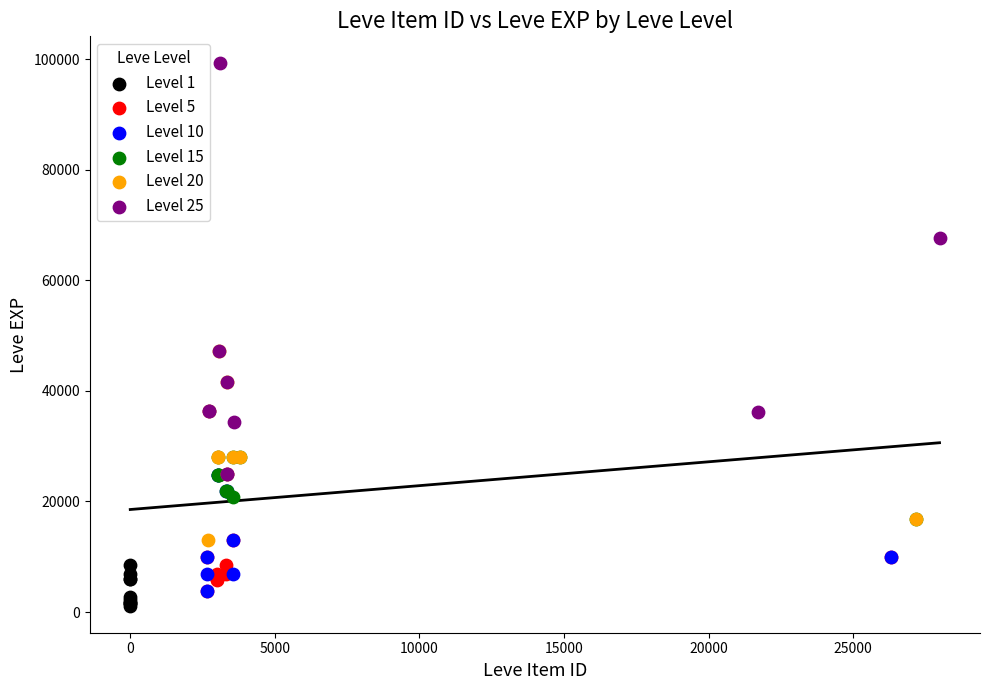

What are all the series names shown in the legend?

Level 1, Level 5, Level 10, Level 15, Level 20, Level 25